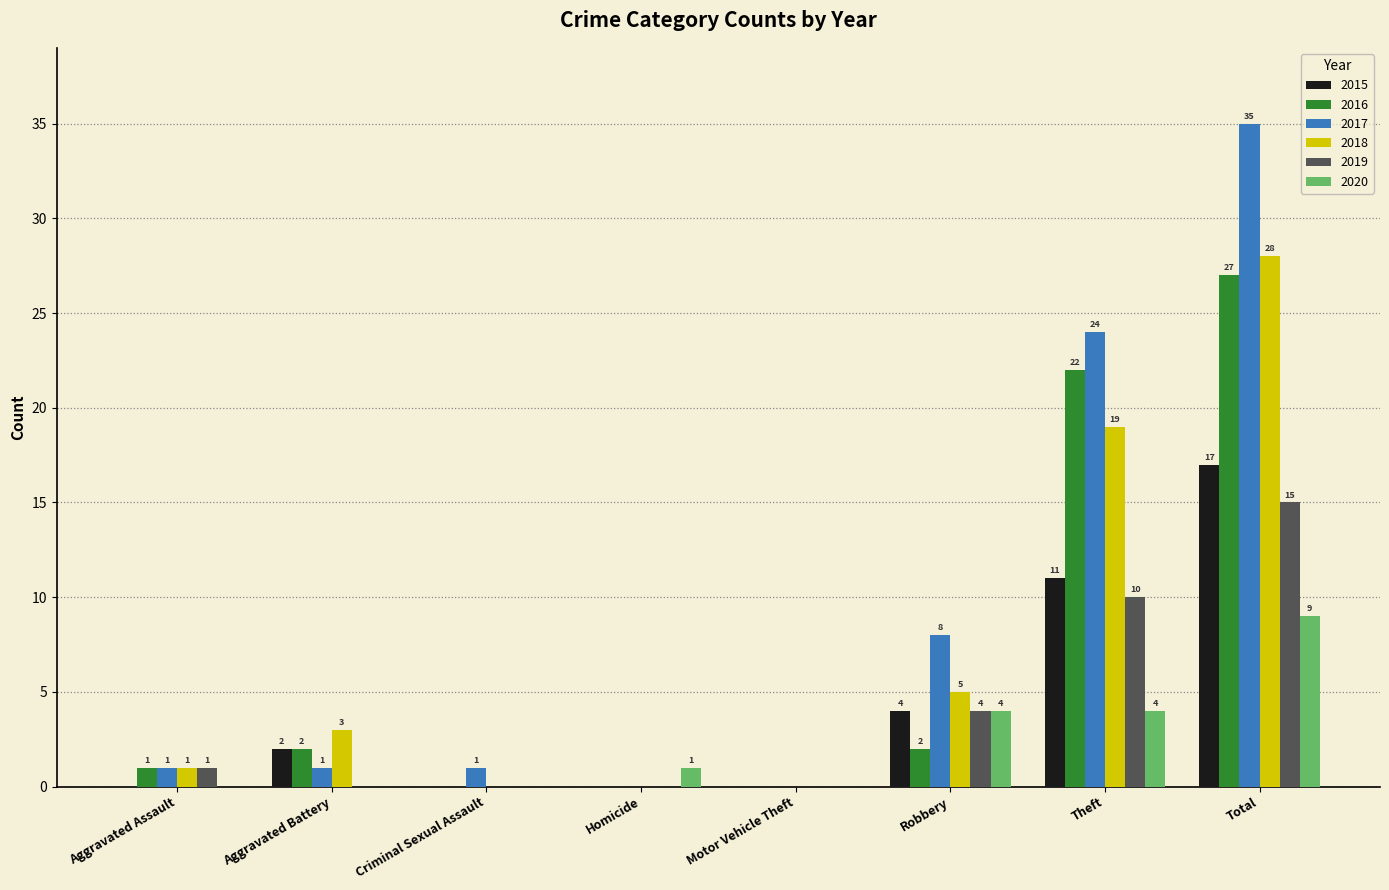

True or false: 2015 has a value of -9 at Criminal Sexual Assault.

False